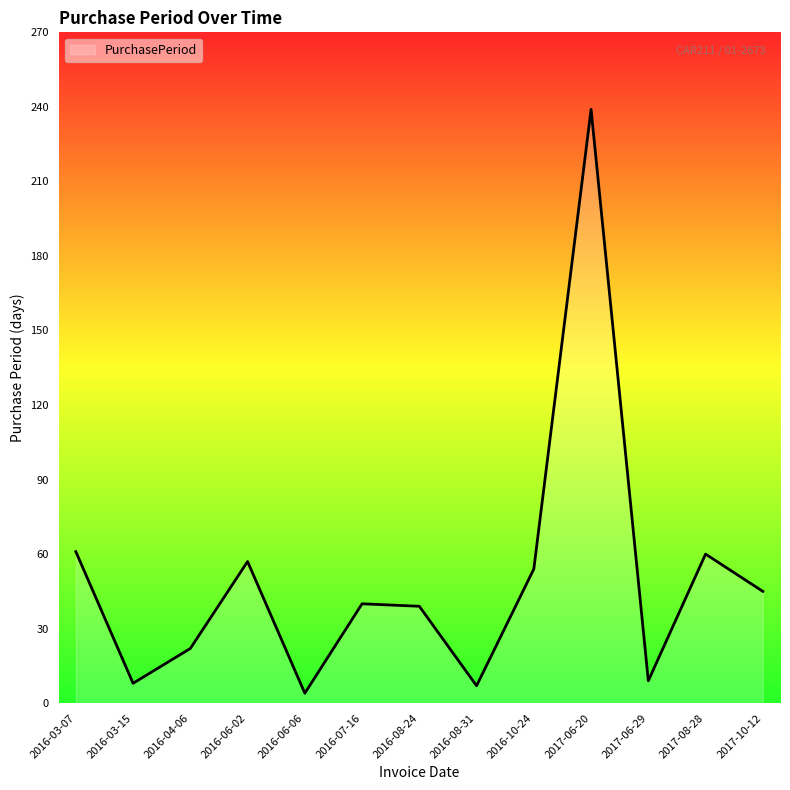

At which category does the chart reach its peak across all series?

2017-06-20